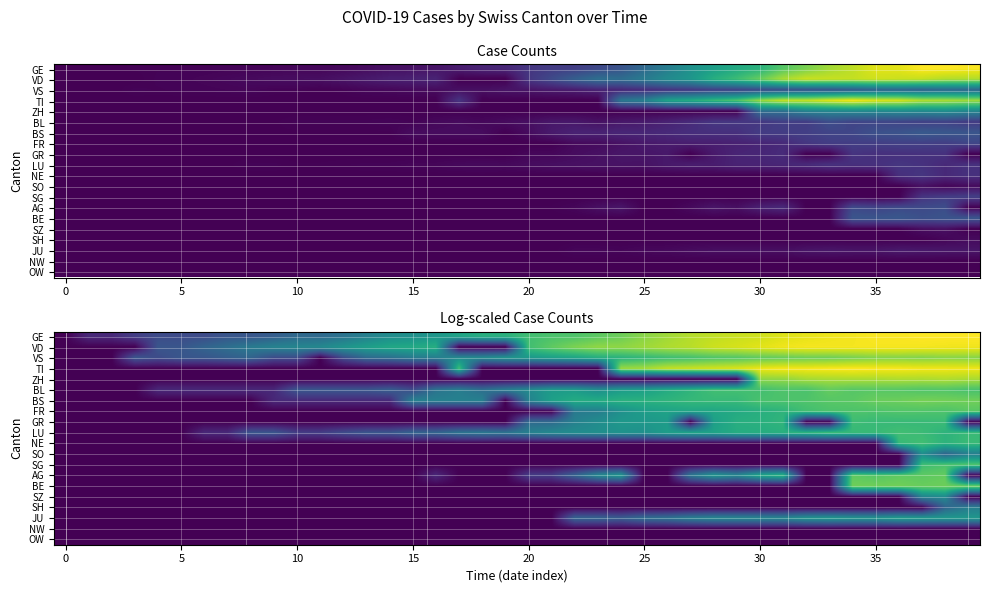

At which category is the sum across all series the highest?

38